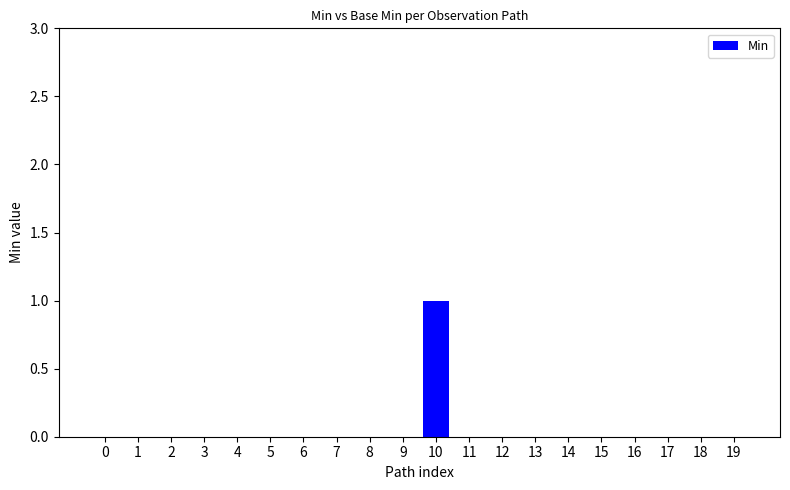

How many series are shown in this chart?

1